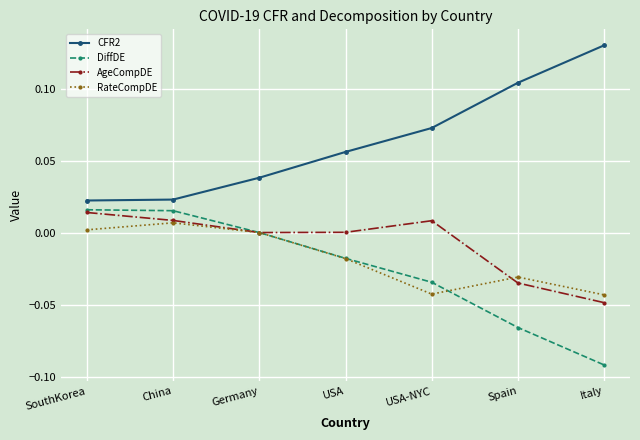

True or false: RateCompDE and CFR2 intersect in this chart.

False